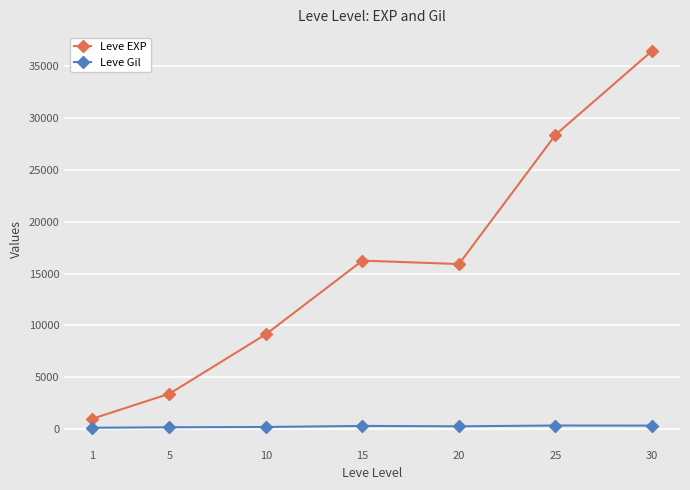

Does the chart have visible grid lines?

Yes